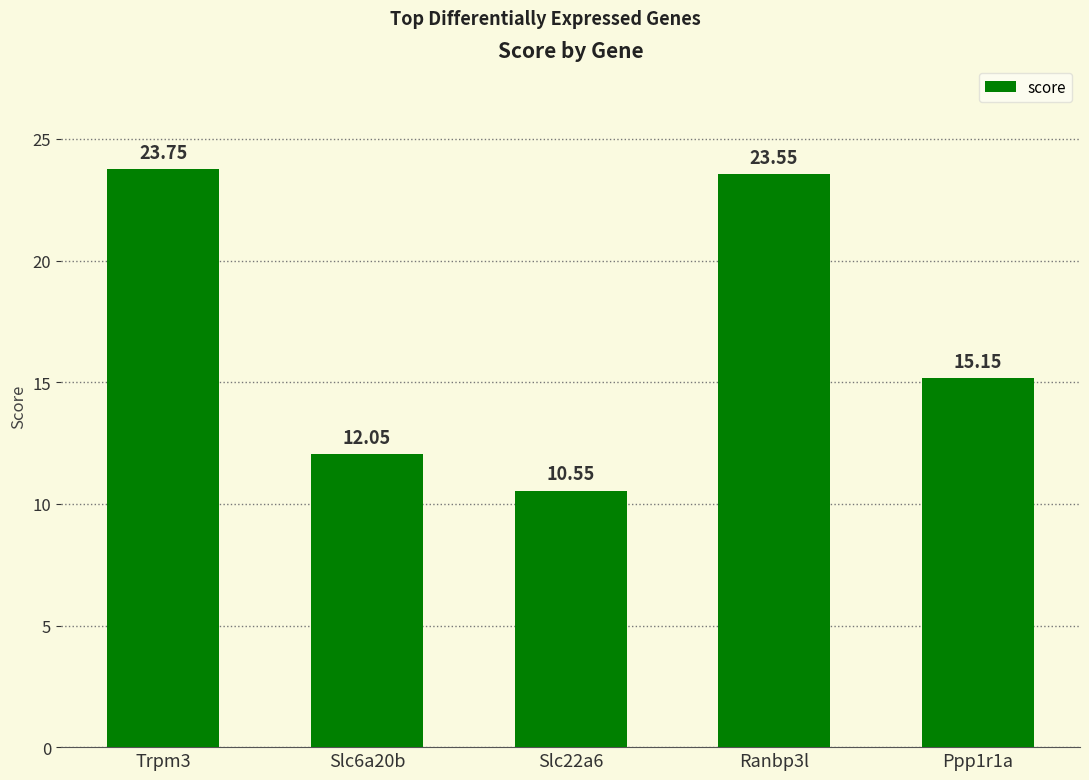

What is the average value?

17.0